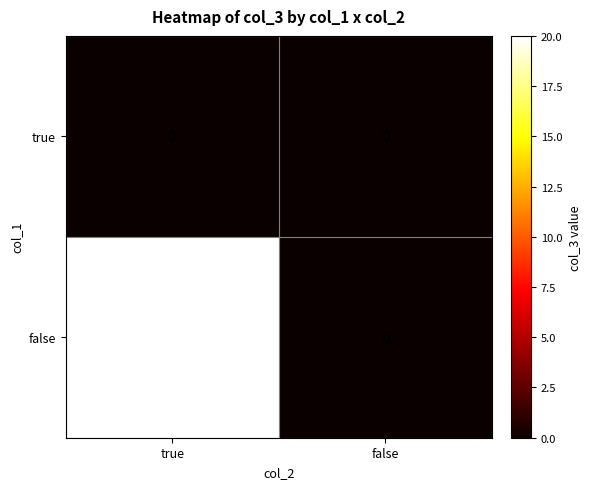

What is the total value across all series at true?

20